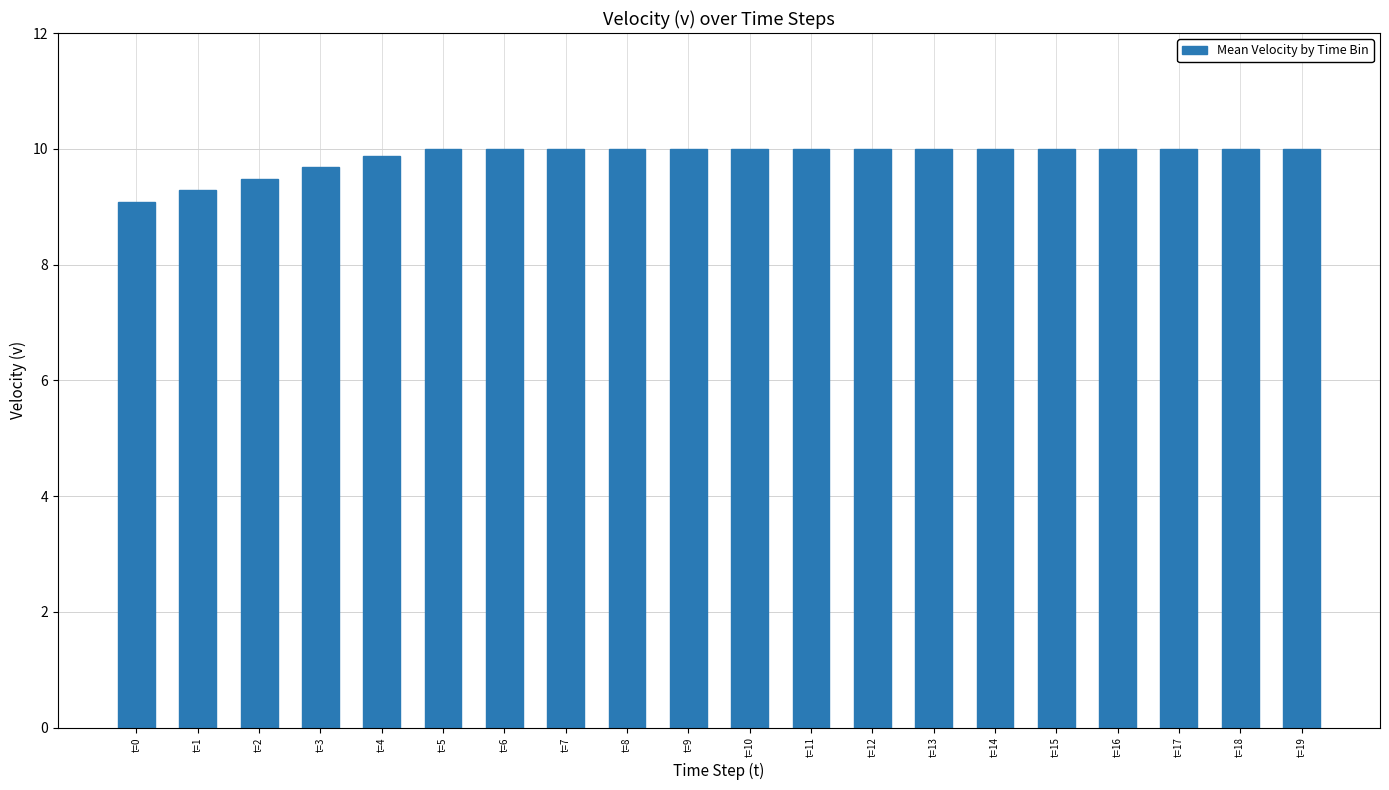

How many data points does each series have?

20